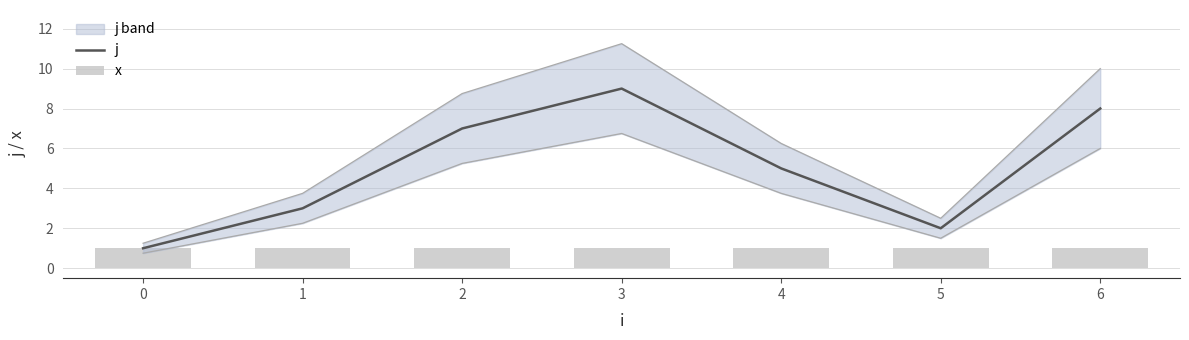

Reading left to right, transcribe all the data shown in this chart.

j: 0=1	1=3	2=7	3=9	4=5	5=2	6=8
x: 0=1	1=1	2=1	3=1	4=1	5=1	6=1